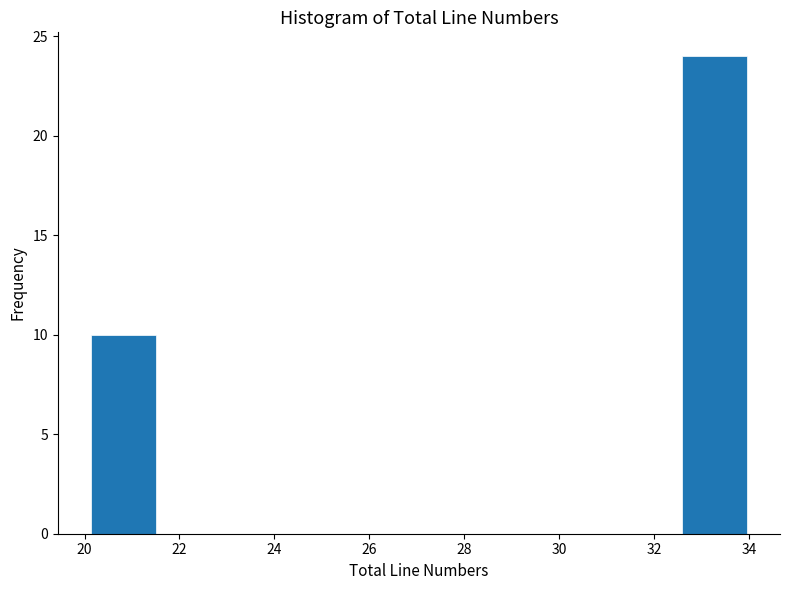

How tall is the bar that spans 32.6 to 34.0 on the x-axis? Neither the bar edges nor the heights are printed on the chart, so give them approximately, as read against the axes.

24